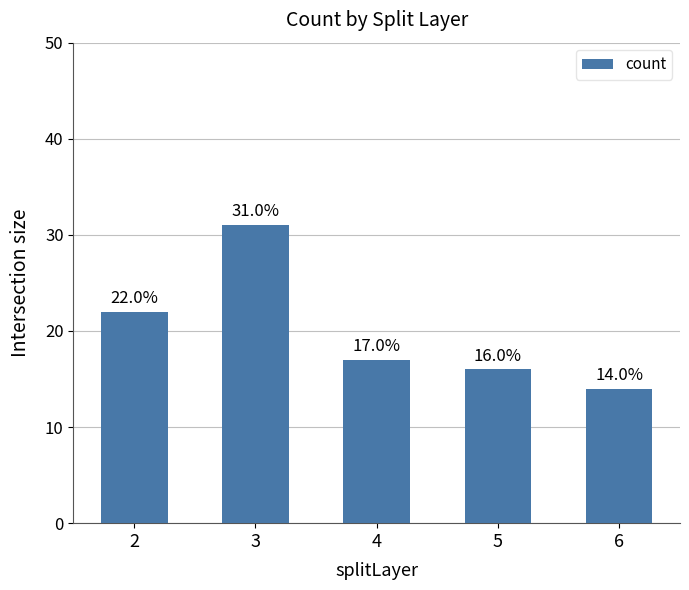

How many bars are there in total?

5